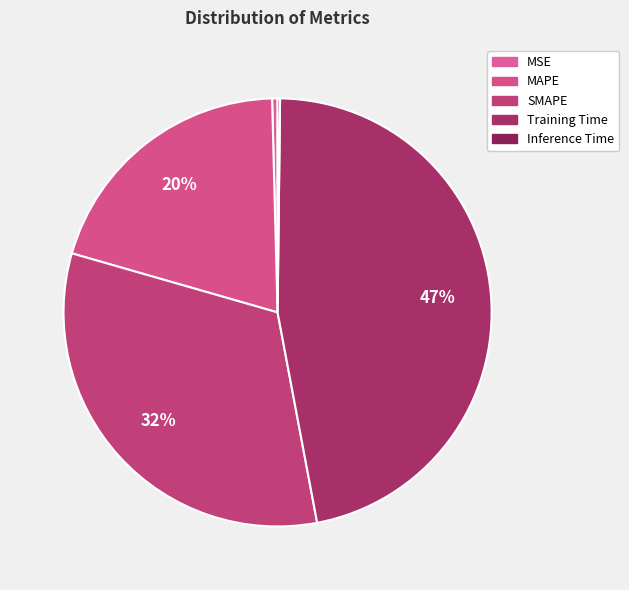

To the nearest percent, what is the average slice percentage?

20%